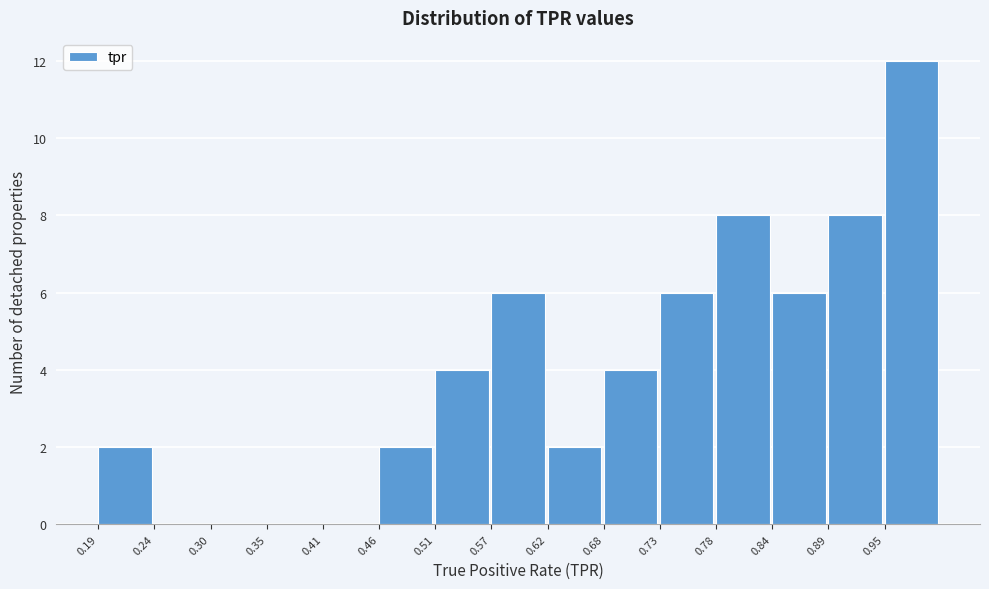

What is the height of the bar covering 0.68 to 0.73 on the x-axis? Neither the bar edges nor the heights are printed on the chart, so give them approximately, as read against the axes.

4